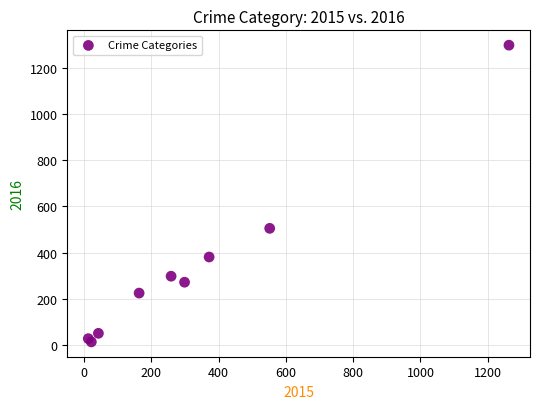

What Y value in the scatter plot is closest to 655?

505